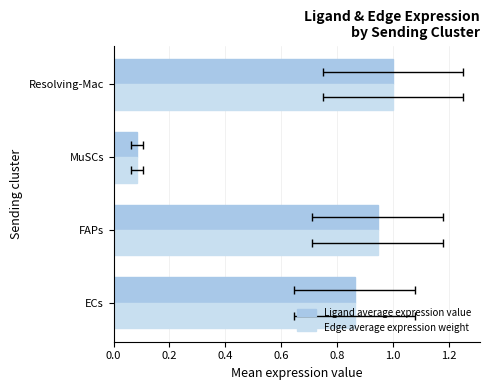

Is the value of Ligand average expression value at ECs greater than the value of Edge average expression weight at Resolving-Mac?

No